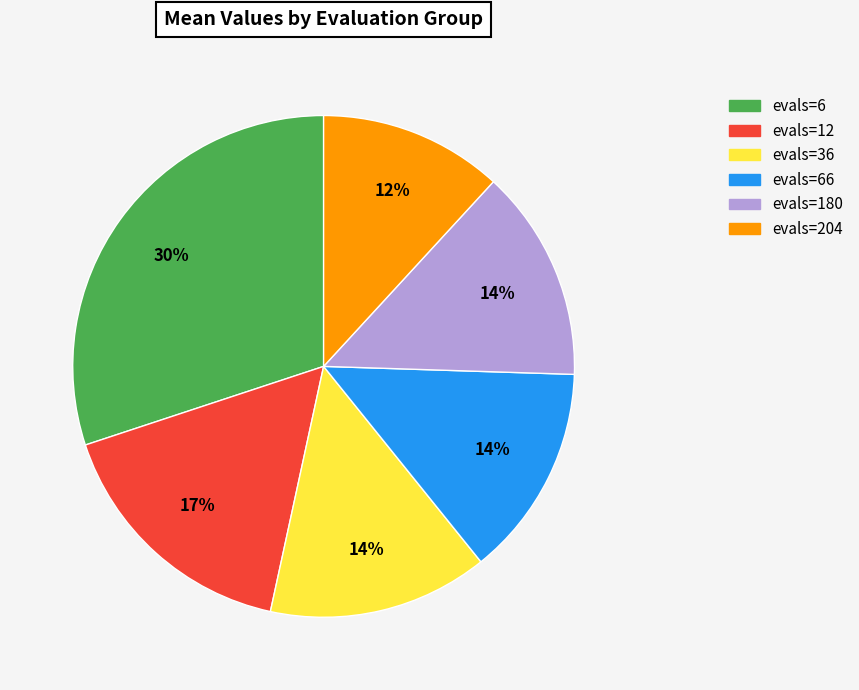

Which category has the smallest portion of the pie?

evals=204